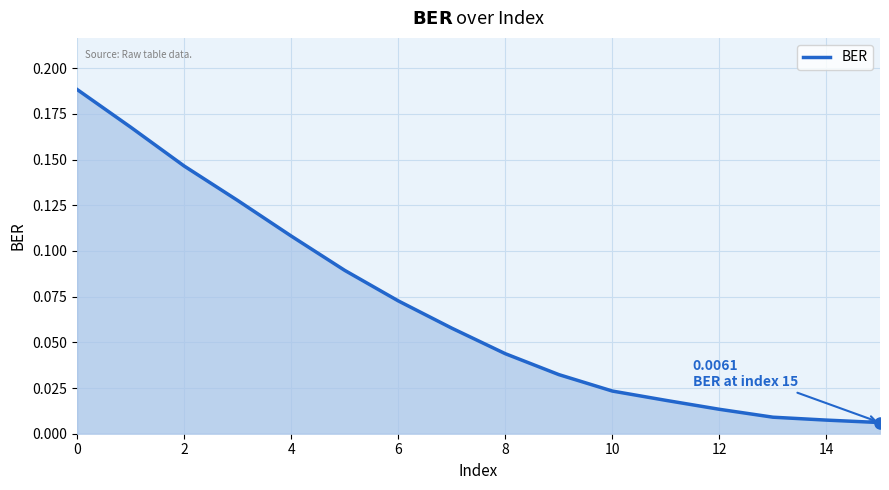

What is the value of the 8th point from the left?

0.1